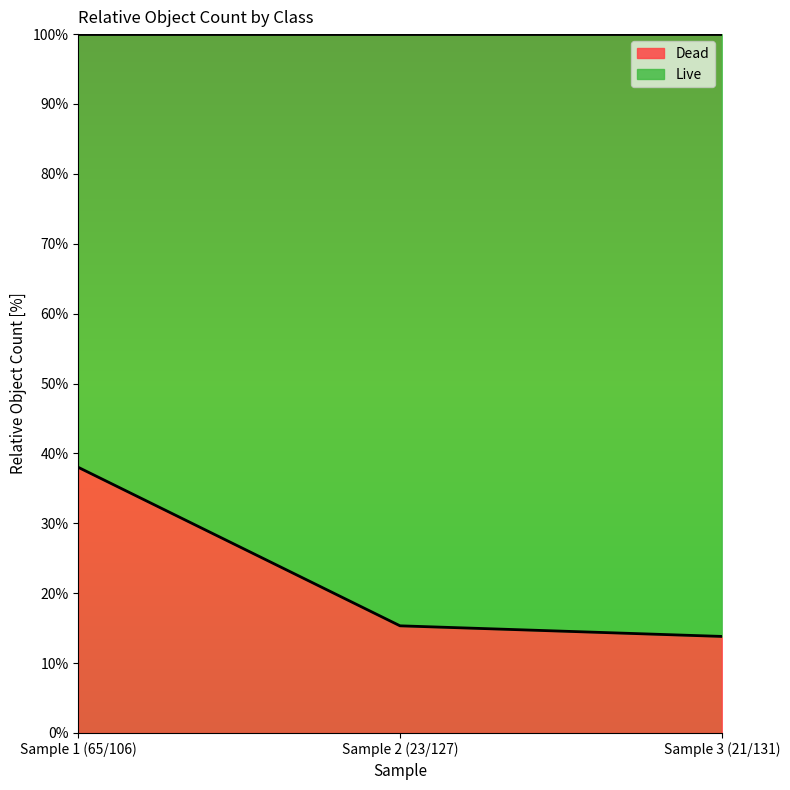

What is the average value?

22.4